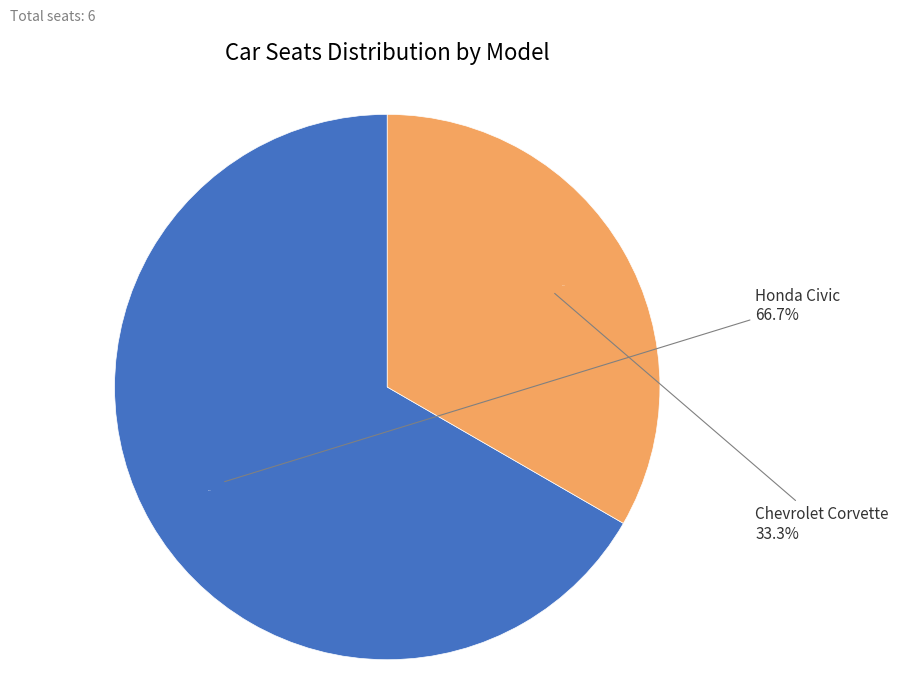

What is the change in value from Honda Civic to Chevrolet Corvette?

-2